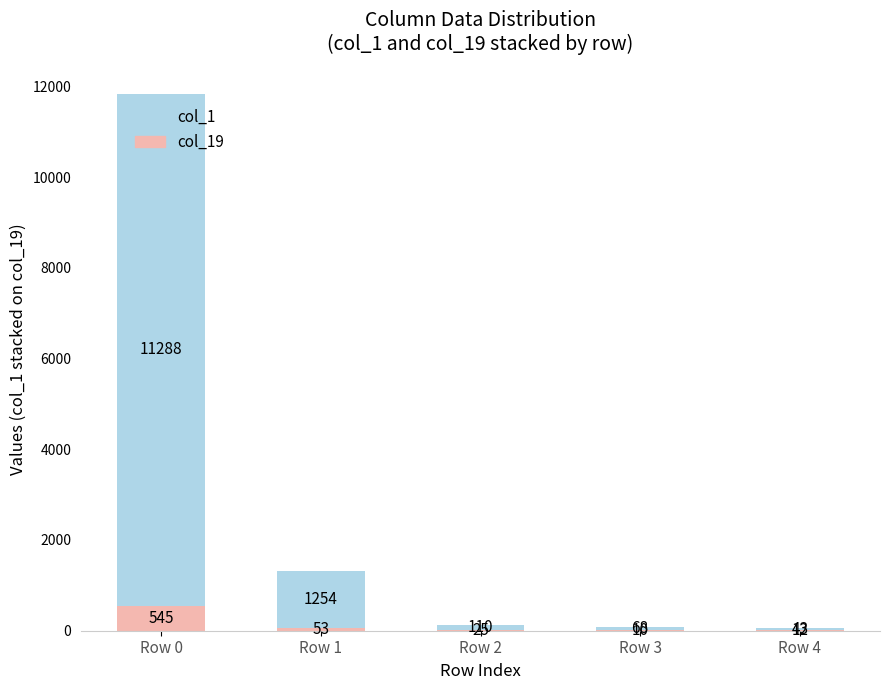

What is the total value across all series at Row 4?

55